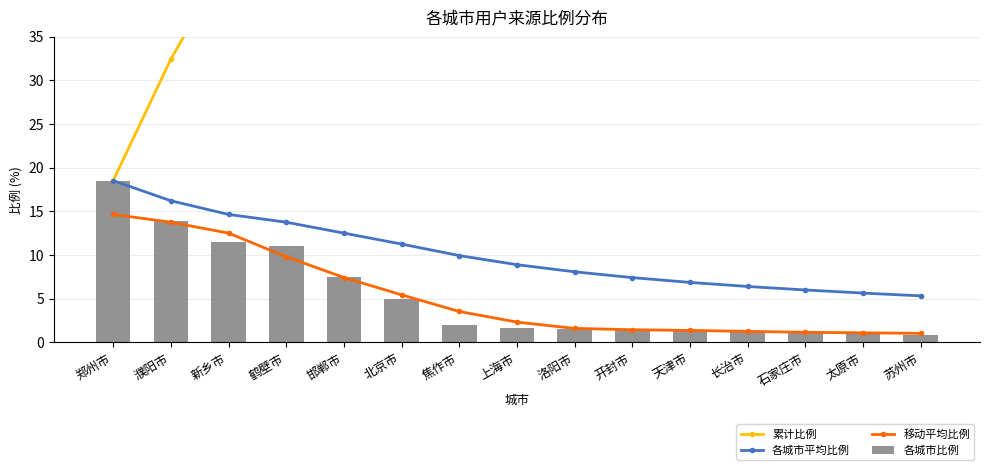

How many data points in 移动平均比例 are less than 2?

7